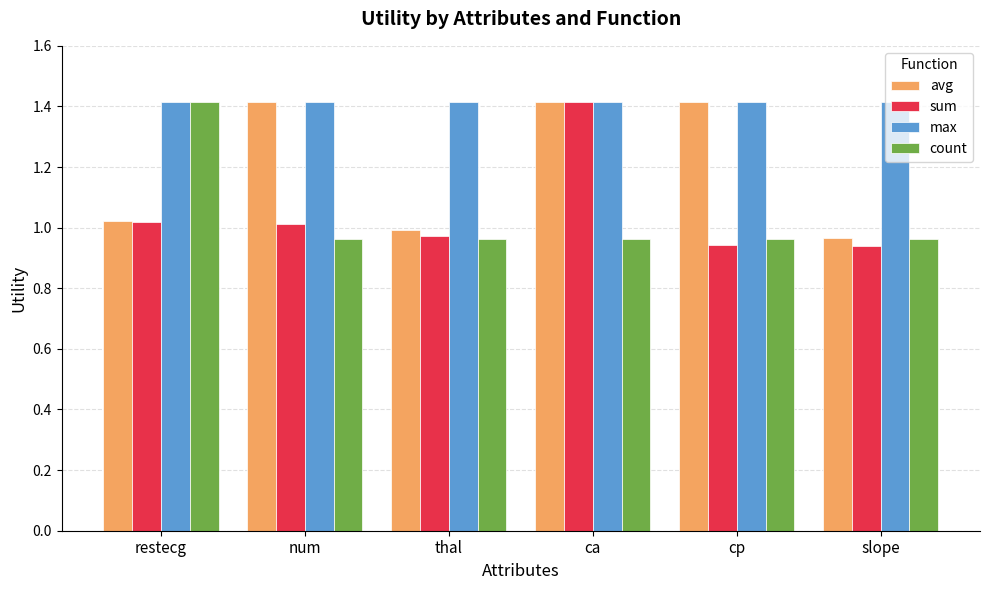

What is the average value of the avg series?

1.2